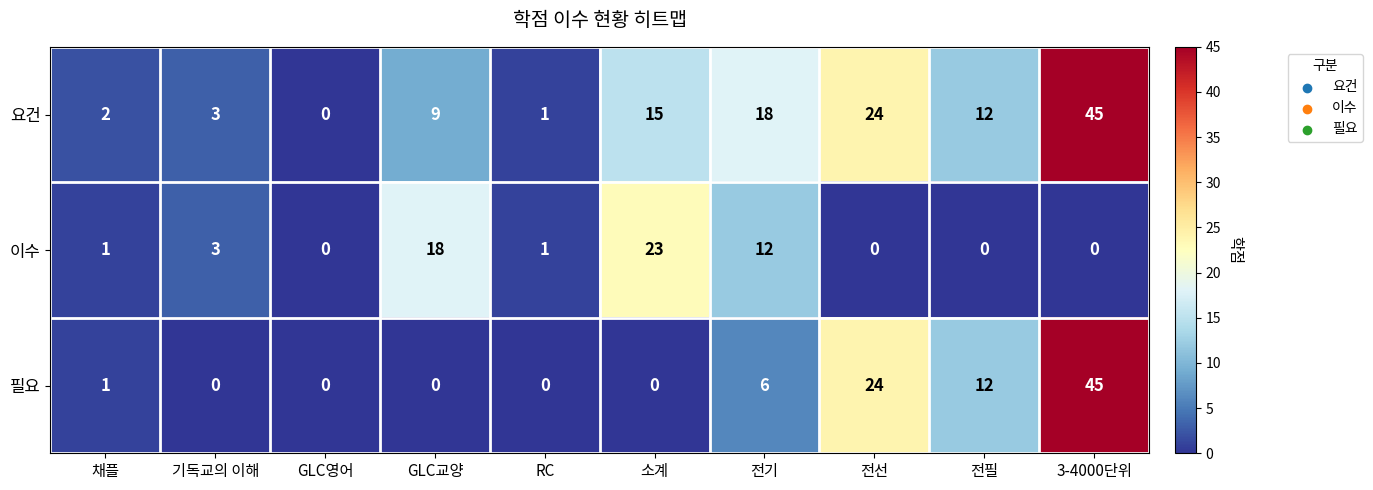

What is the greatest value displayed?

45